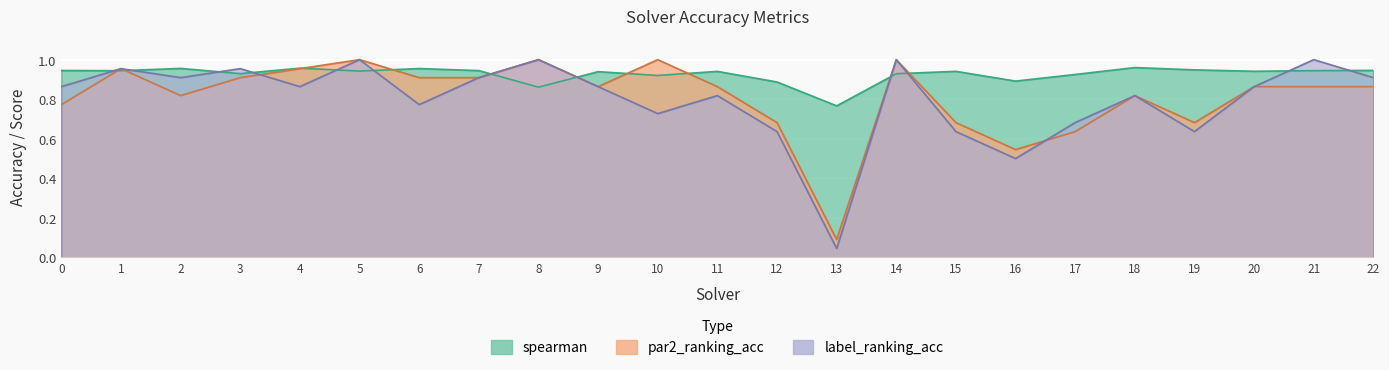

What is the difference between the maximum and second lowest values in the label_ranking_acc series?

0.5